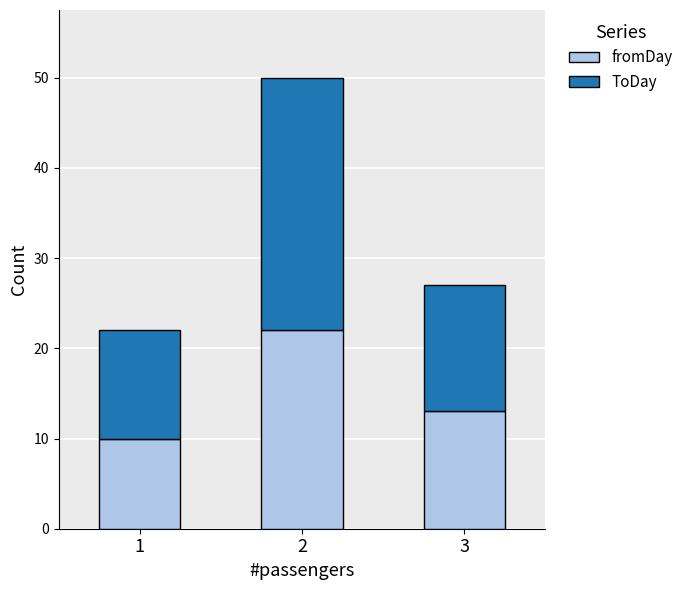

How many fromDay values are between 10 and 22?

3